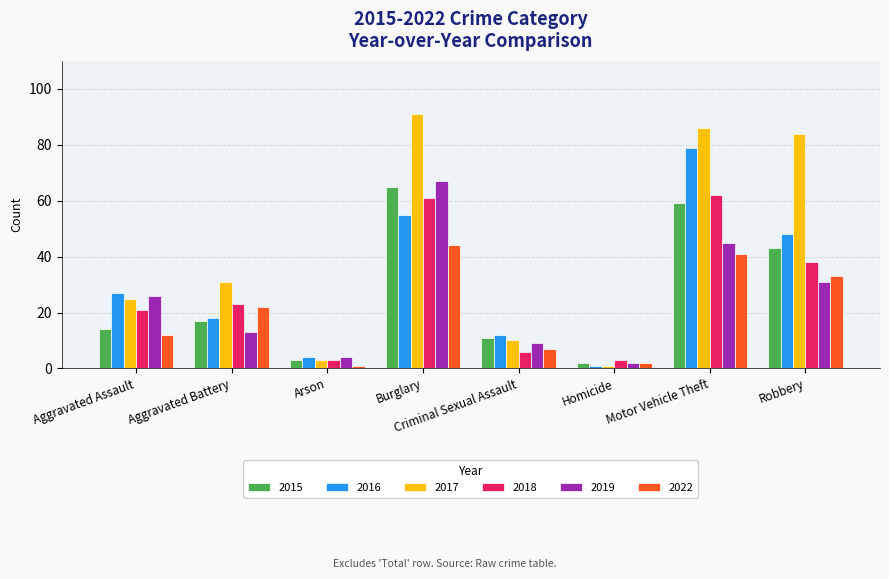

List the series in order of their peak value, highest first.

2017, 2016, 2019, 2015, 2018, 2022